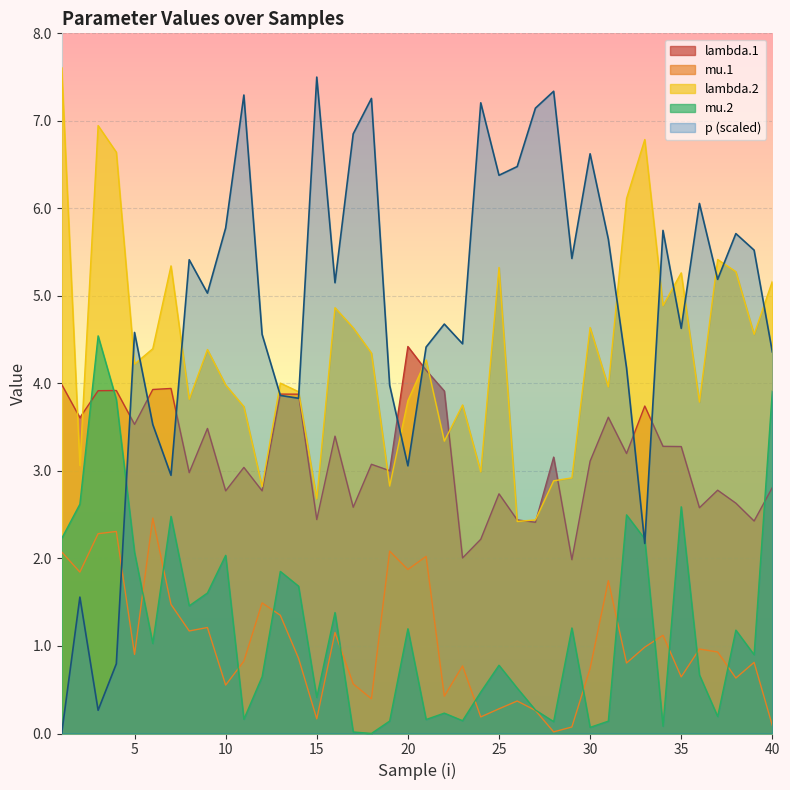

How many interior local valleys does the mu.2 series have?

12